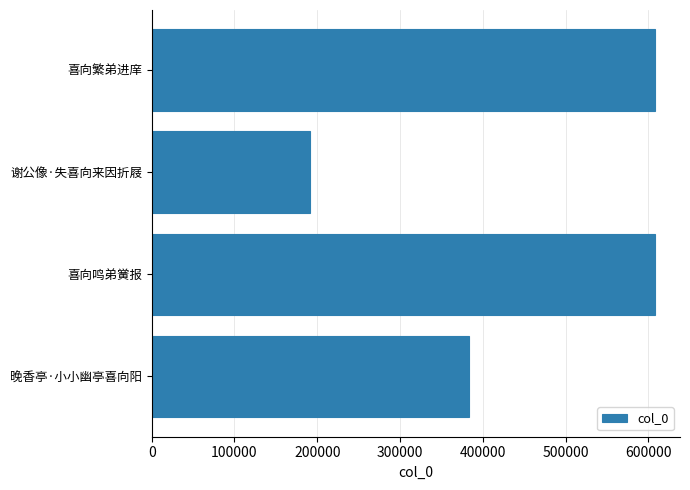

What is the difference between the maximum and minimum values?

416954